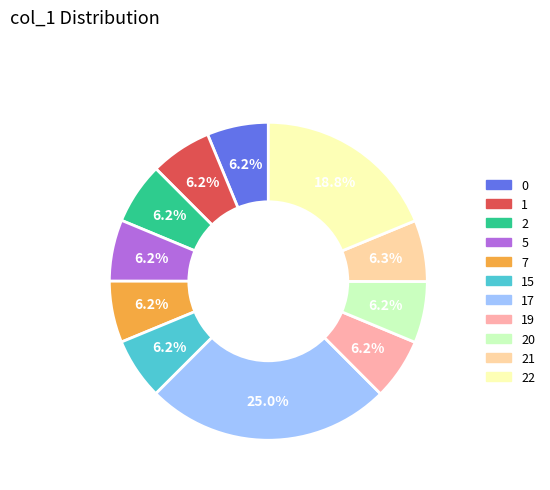

How many segments does this pie chart have?

11